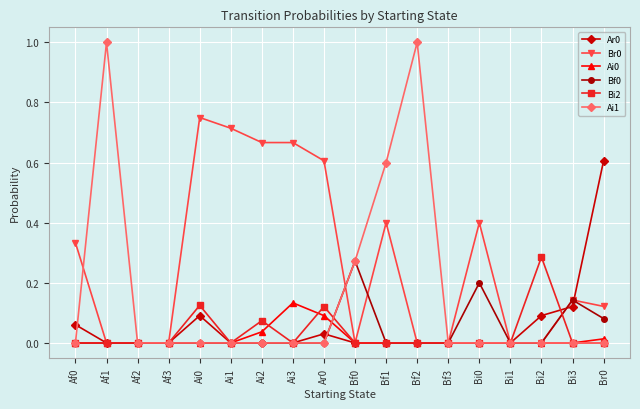

What is the difference between the Ai1 values at Af1 and Bi1?

1.0